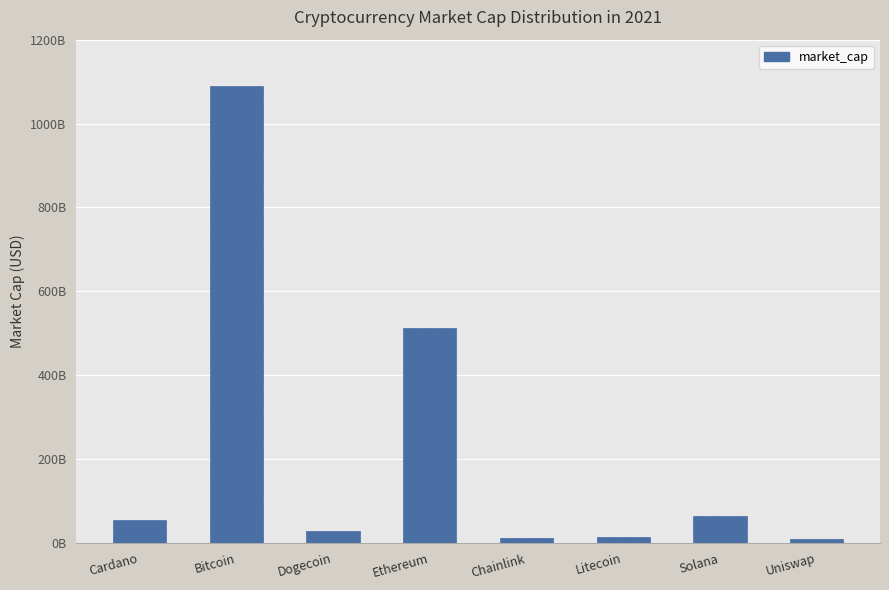

What is the difference between the maximum and minimum values?

1080474318414